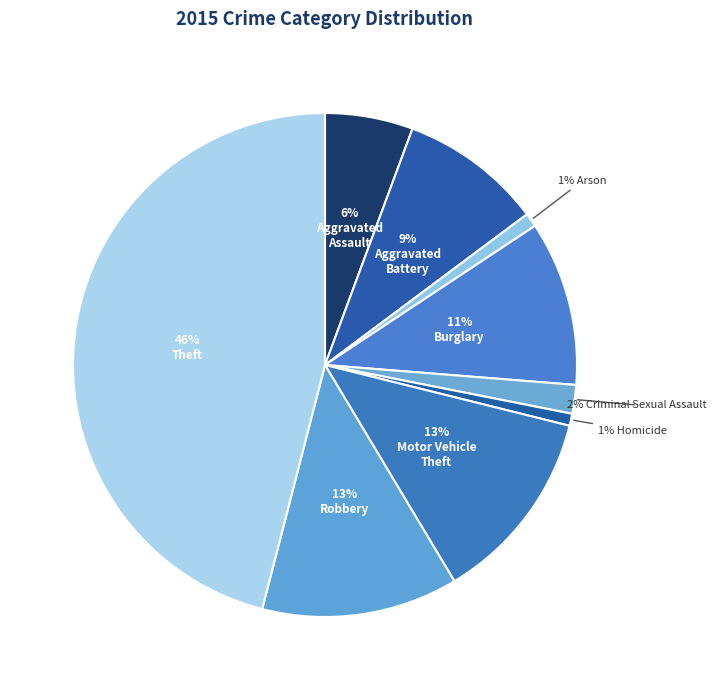

Which slice is the smallest?

Homicide